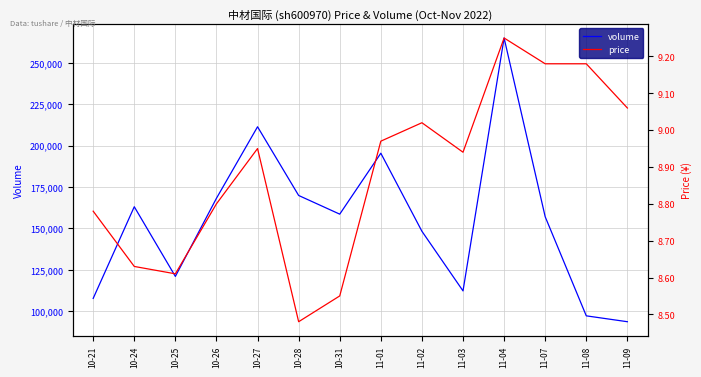

What is the highest value of the volume series?

264913